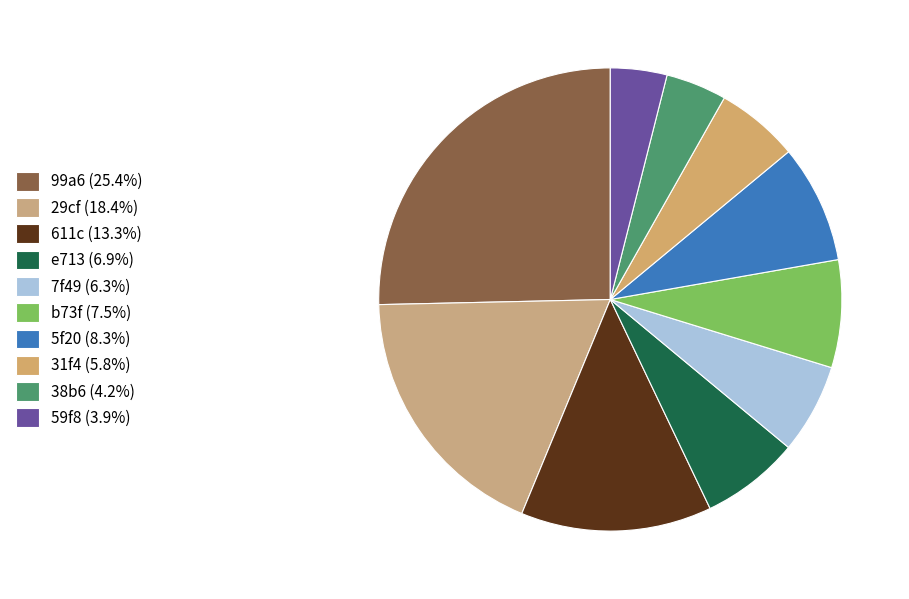

Does e713 account for over 50% of the chart?

No